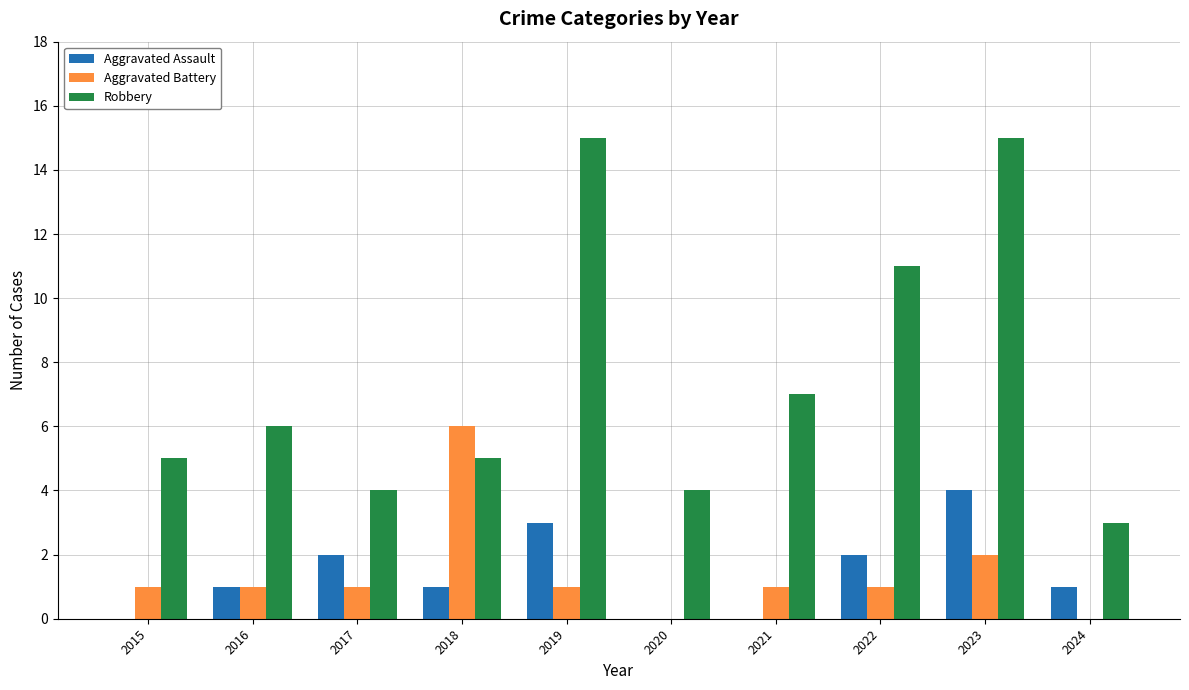

Which series changed the most between 2018 and 2021?

Aggravated Battery